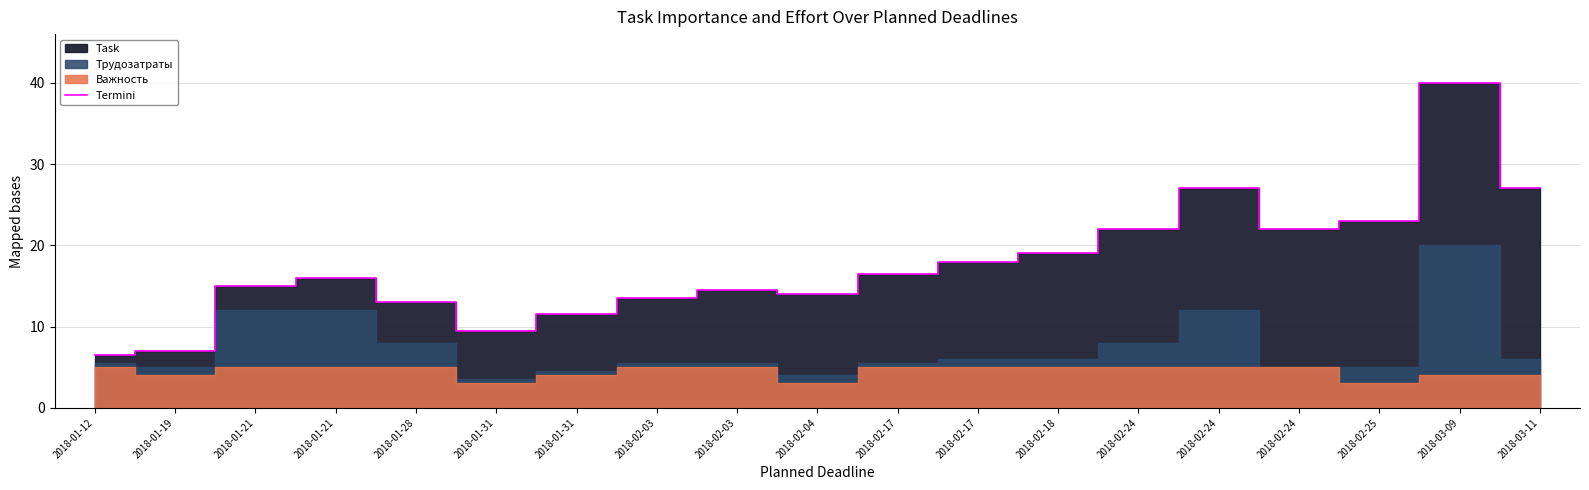

What is the label of the 11th point from the right?

2018-02-03